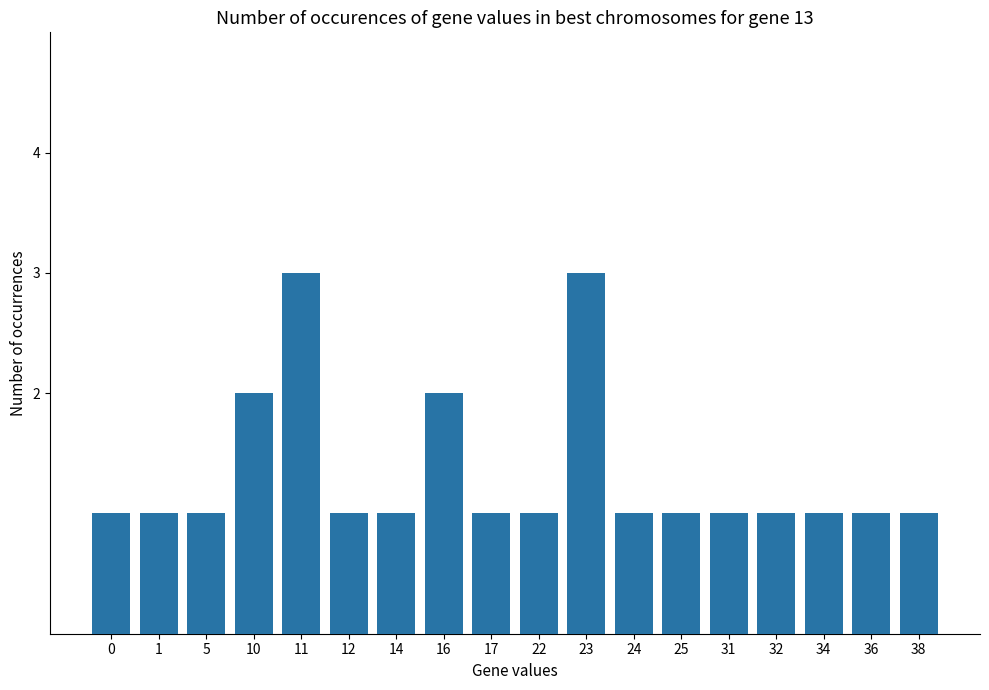

Between 23 and 32, which is larger?

23